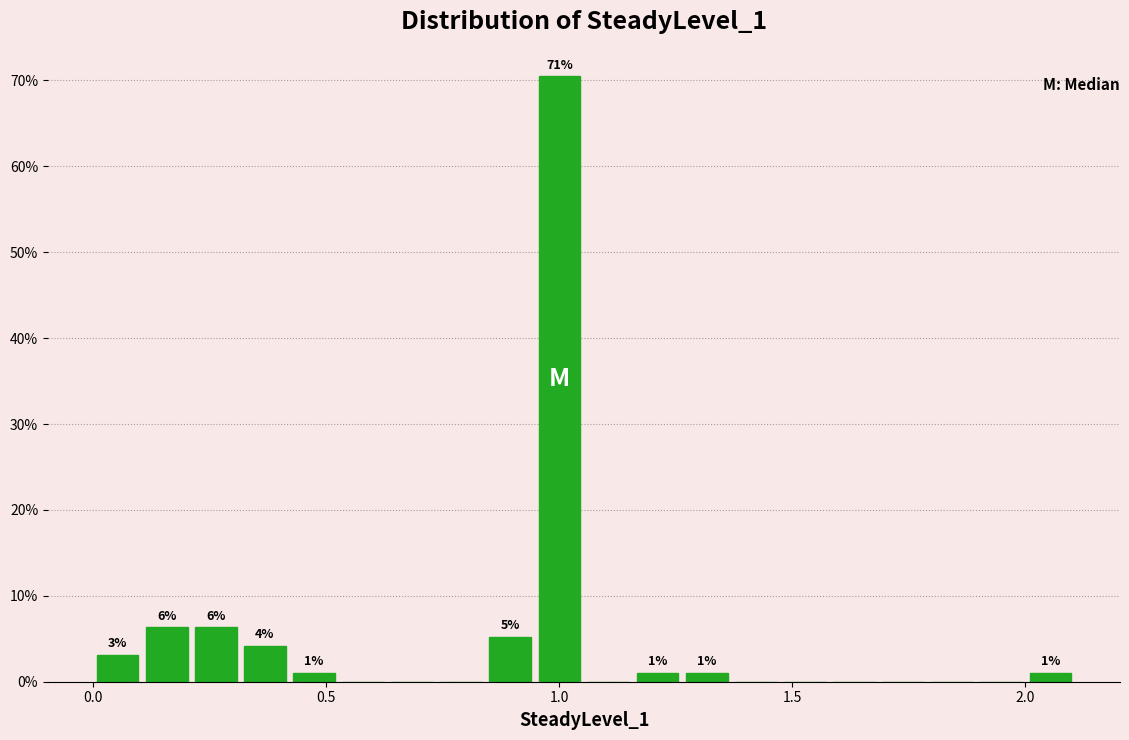

Around what value on the x-axis is the tallest bar? Give the approximate position of its centre, as read against the axis.

1.00